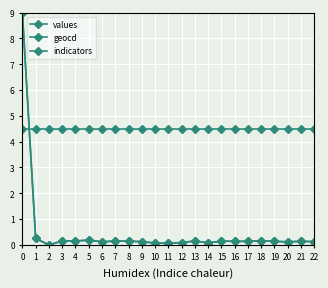

Does the chart display data point markers on the line(s)?

Yes